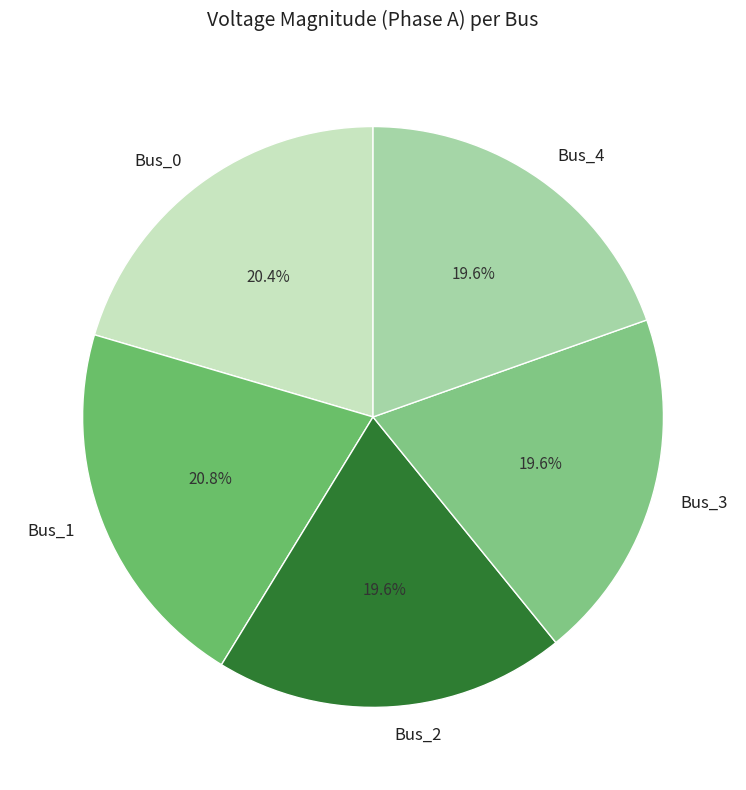

How many slices are in this pie chart?

5